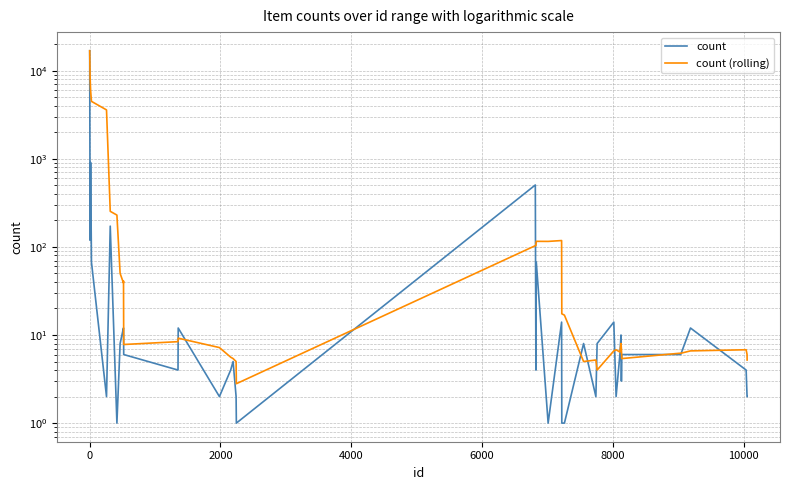

How many lines are shown in the chart?

2